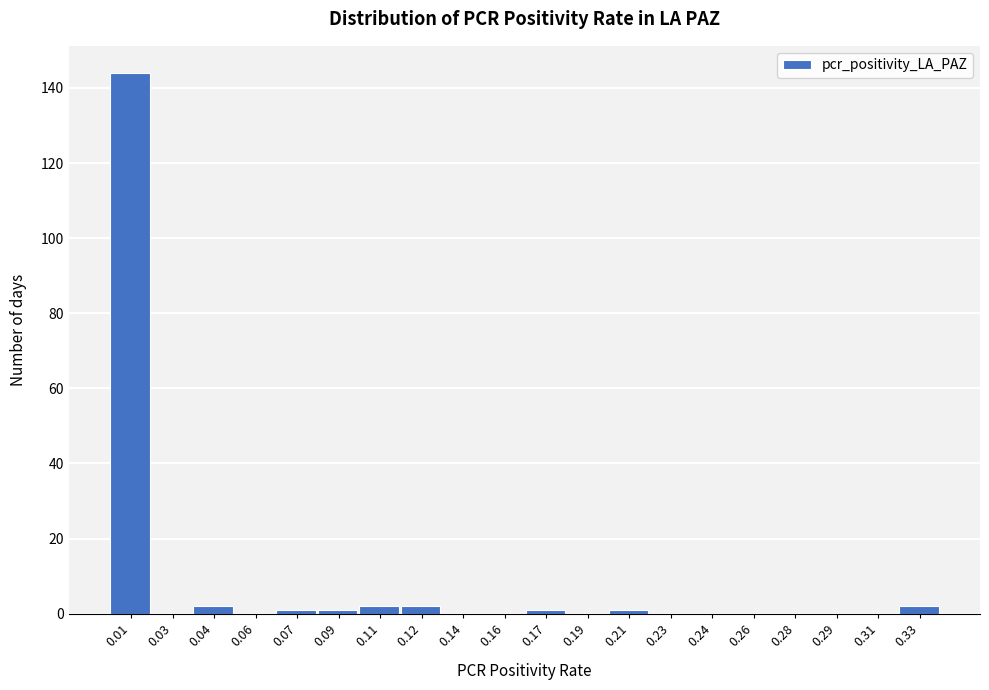

Reading left to right, extract all data points from this chart.

0.01=144	0.03=0	0.04=2	0.06=0	0.07=1	0.09=1	0.11=2	0.12=2	0.14=0	0.16=0	0.17=1	0.19=0	0.21=1	0.23=0	0.24=0	0.26=0	0.28=0	0.29=0	0.31=0	0.33=2